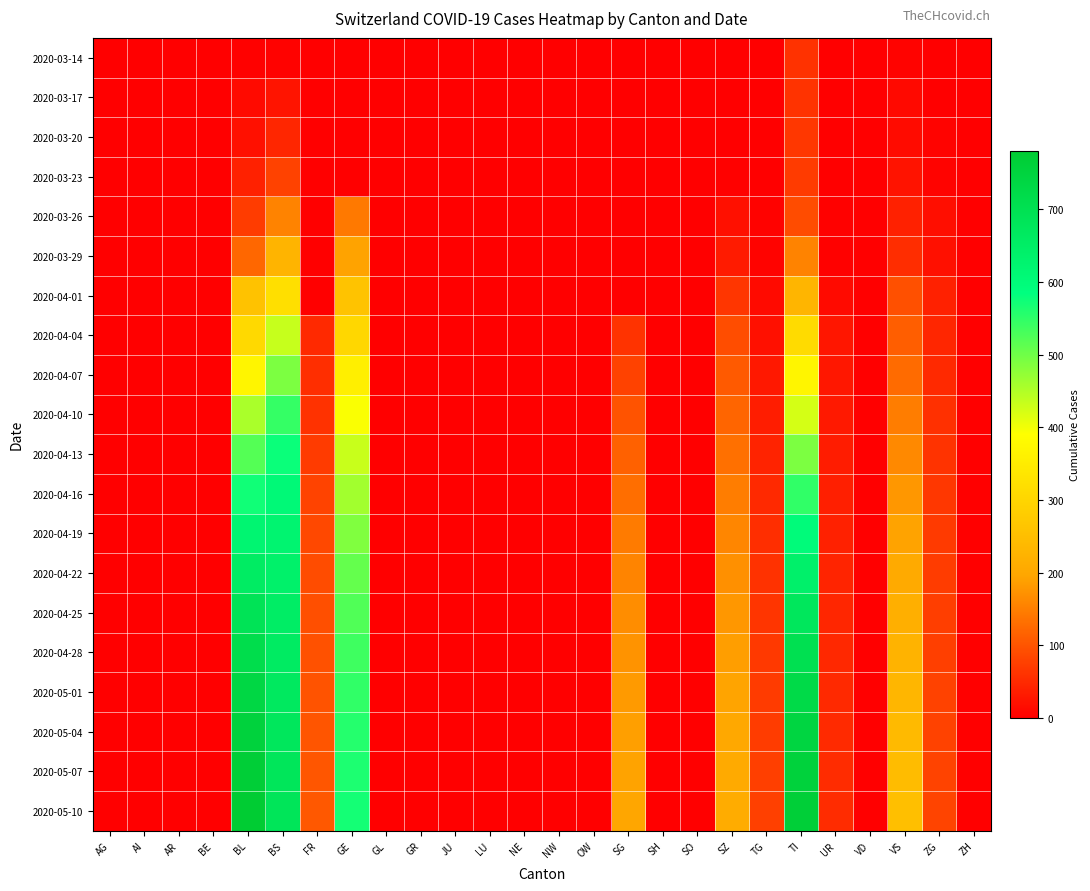

List the series in order of their peak value, highest first.

2020-05-10, 2020-05-07, 2020-05-04, 2020-05-01, 2020-04-28, 2020-04-25, 2020-04-22, 2020-04-19, 2020-04-16, 2020-04-13, 2020-04-10, 2020-04-07, 2020-04-04, 2020-04-01, 2020-03-29, 2020-03-26, 2020-03-23, 2020-03-20, 2020-03-17, 2020-03-14